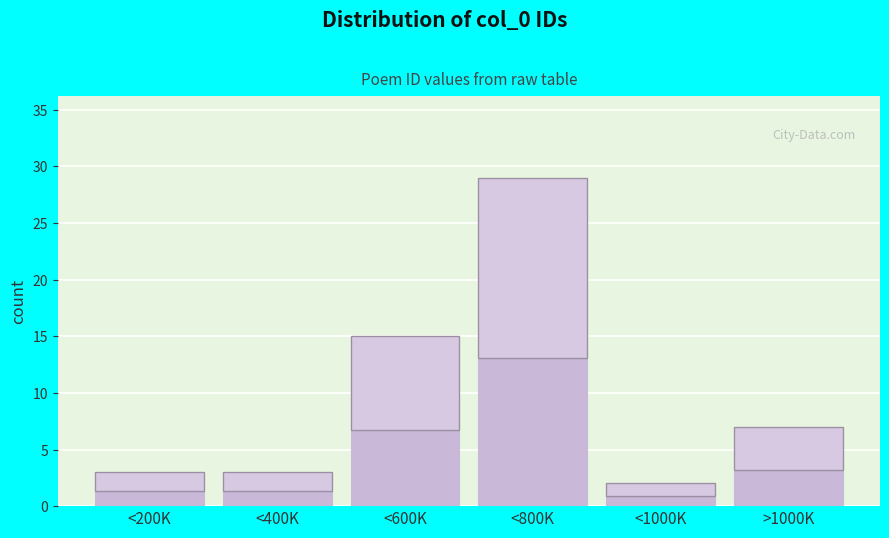

Reading left to right, what are all the values shown in this chart?

<200K=3	<400K=3	<600K=15	<800K=29	<1000K=2	>1000K=7